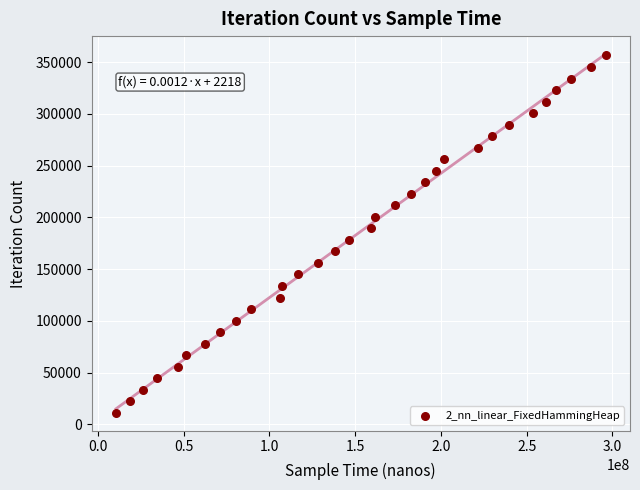

What is the range of Y values (max minus min)?

345185